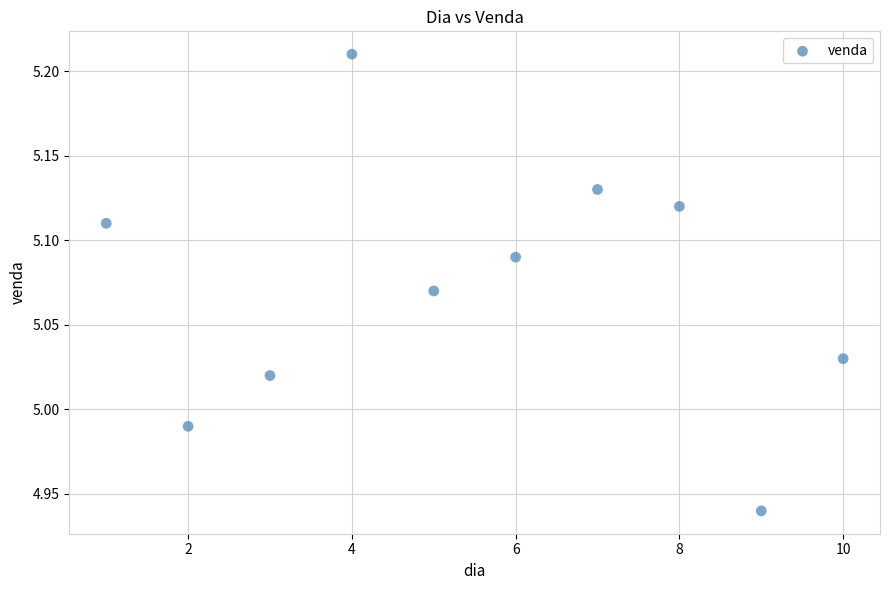

What is the range of Y values (max minus min)?

0.3